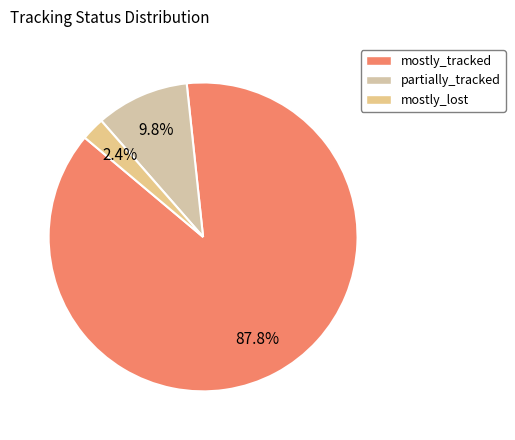

To the nearest percent, what is the difference between the mostly_lost and partially_tracked slice percentages?

7%